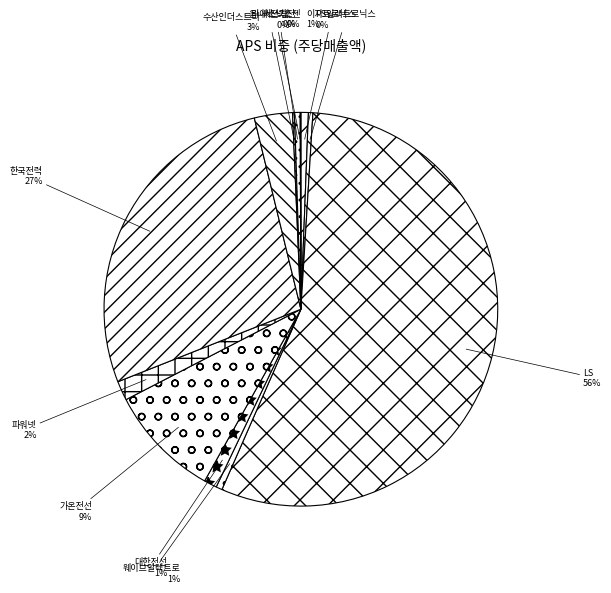

Is it true that LS is 56% of the pie?

True